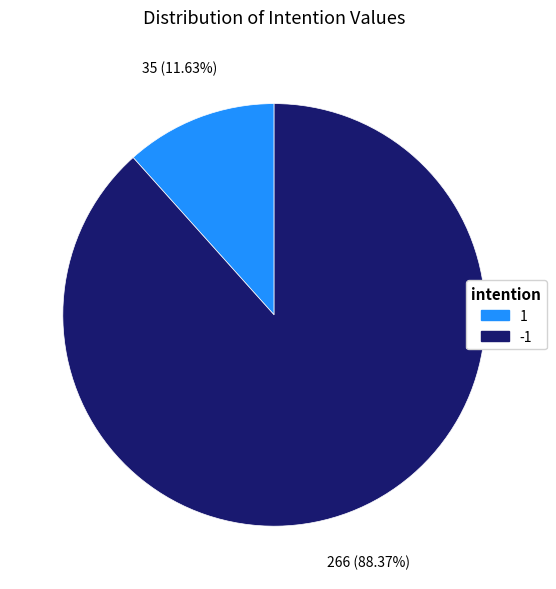

Do 1 and -1 together represent more than half of the pie?

Yes